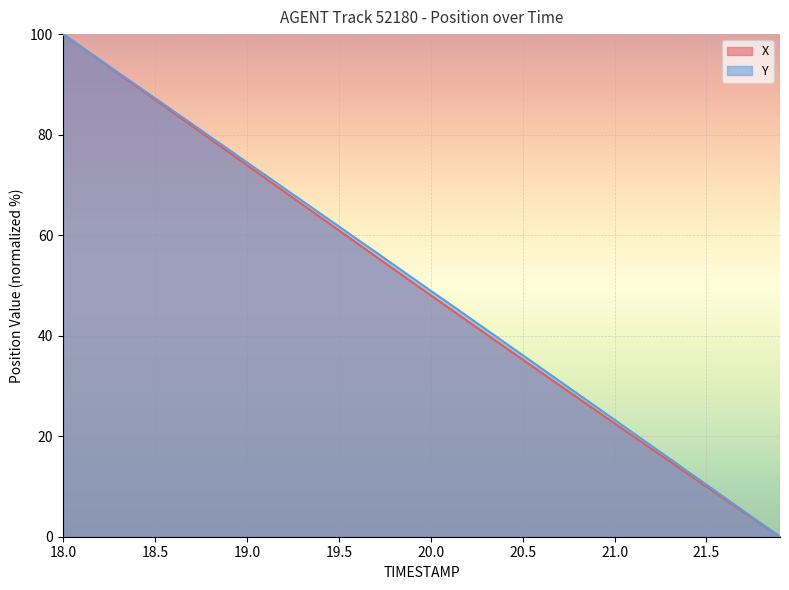

True or false: Y has a value of 35.9 at 21.0.

False